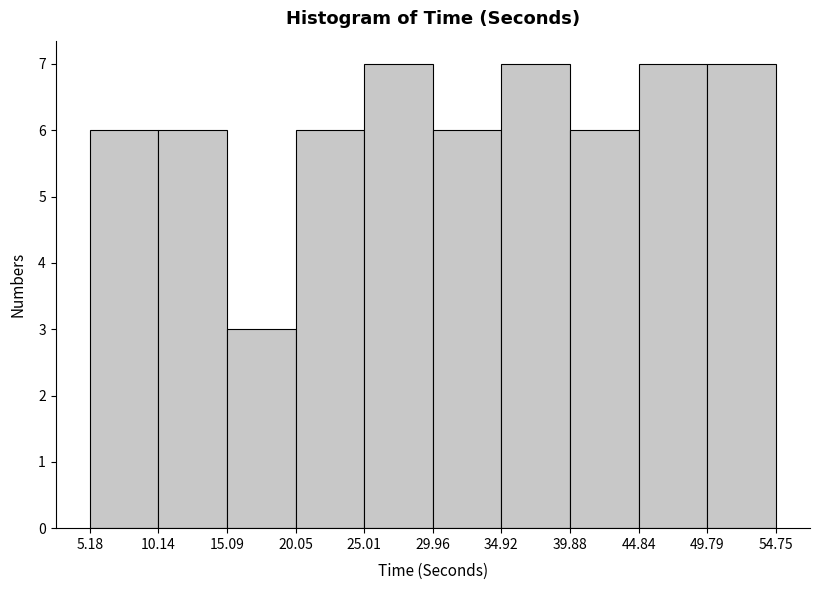

What is the height of the bar covering 34.92 to 39.88 on the x-axis? The values are not printed on the chart, so give them approximately, as read against the axis.

7